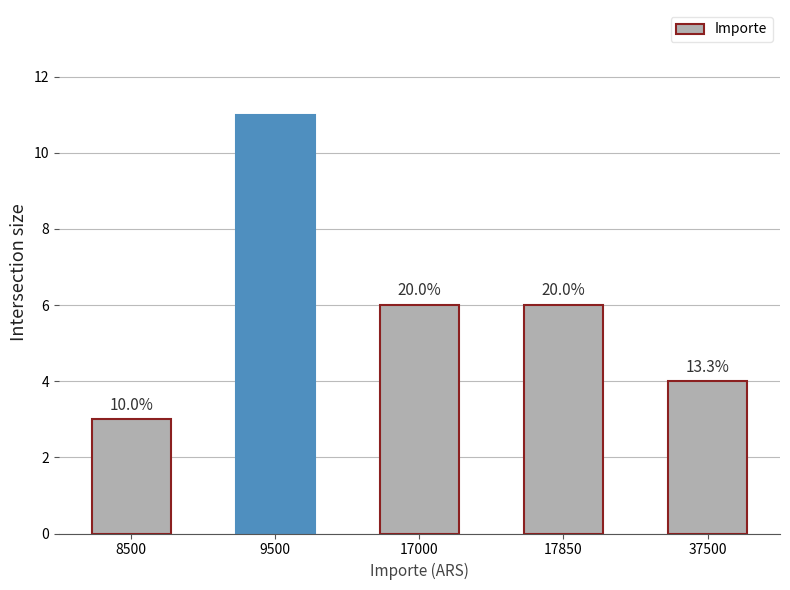

Does the chart contain any negative values?

No